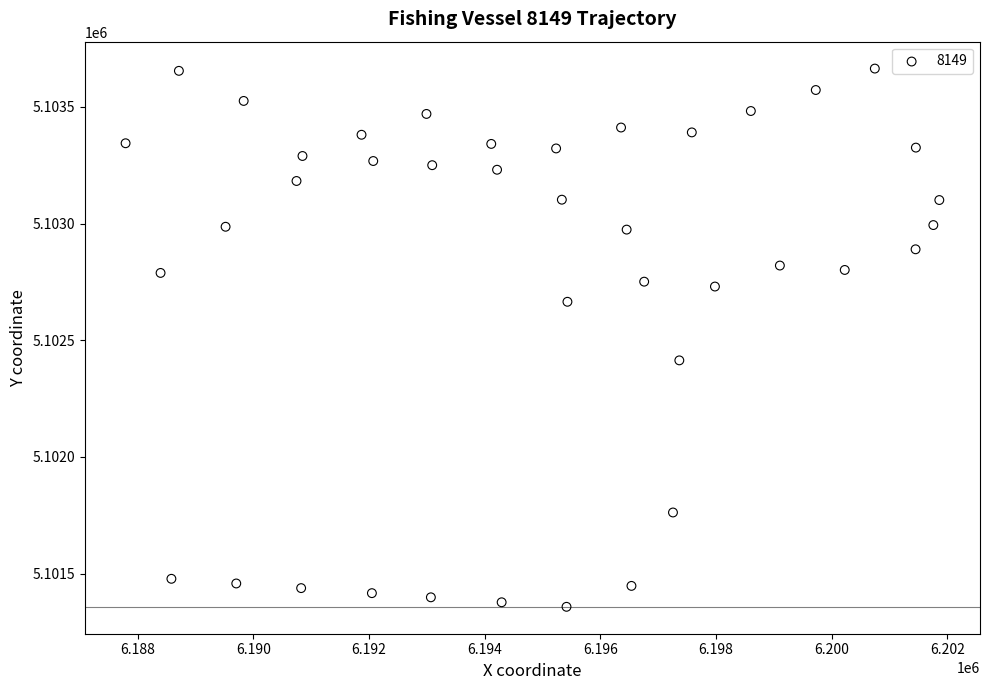

What is the range of Y values (max minus min)?

2306.9